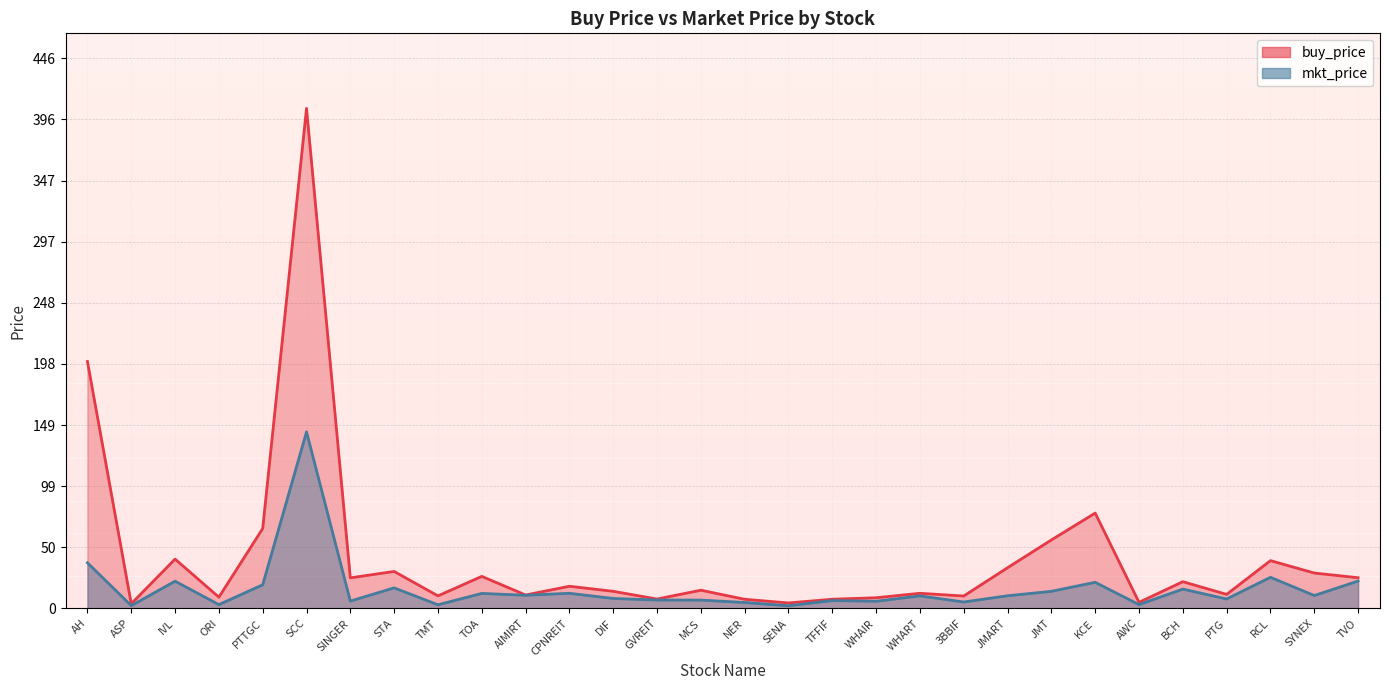

At which label does buy_price reach its minimum?

ASP